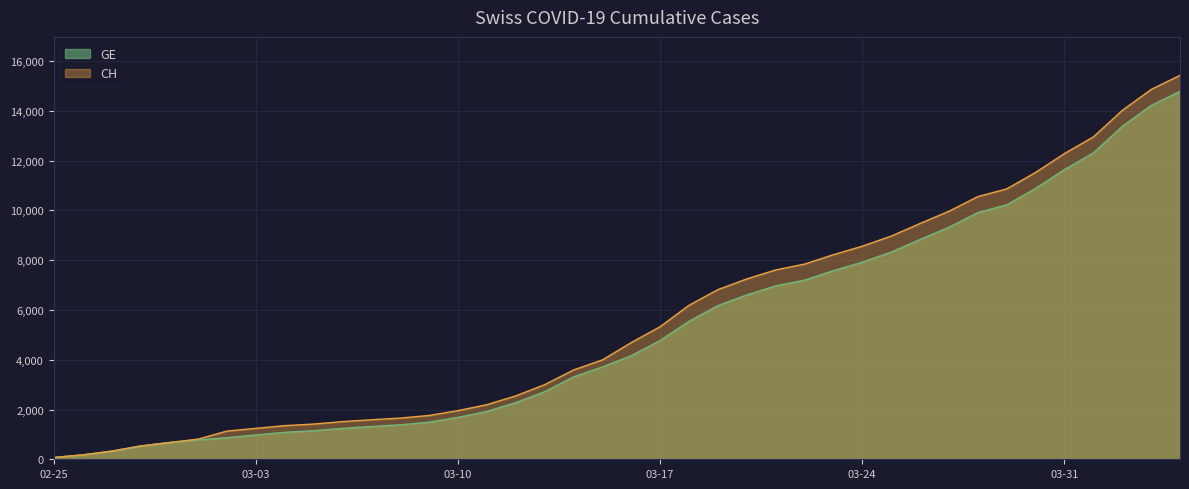

Reading left to right, list all the values displayed in this chart.

CH: 72	177	325	532	673	810	1133	1243	1352	1416	1514	1589	1656	1762	1955	2195	2548	2998	3590	3993	4691	5330	6190	6818	7249	7610	7844	8223	8564	8970	9477	9969	10558	10867	11529	12287	12955	14021	14862	15433
GE: 72	177	325	532	673	780	868	977	1084	1148	1243	1318	1385	1491	1684	1924	2277	2717	3309	3712	4164	4773	5548	6176	6607	6968	7202	7581	7922	8328	8835	9327	9916	10225	10887	11645	12313	13379	14220	14791